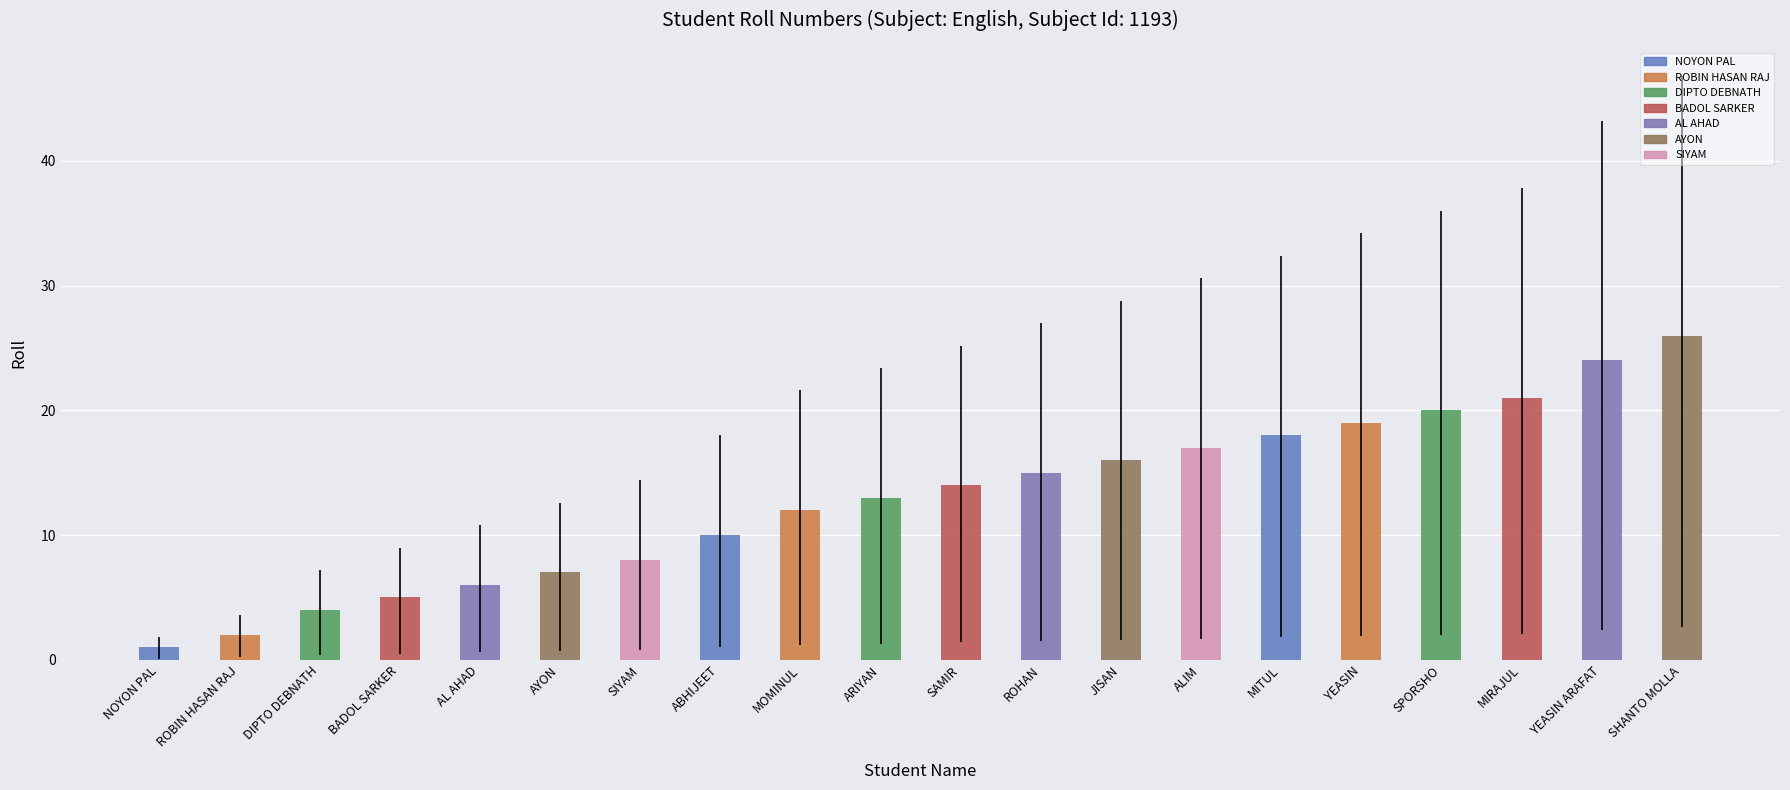

What is the greatest value displayed?

26